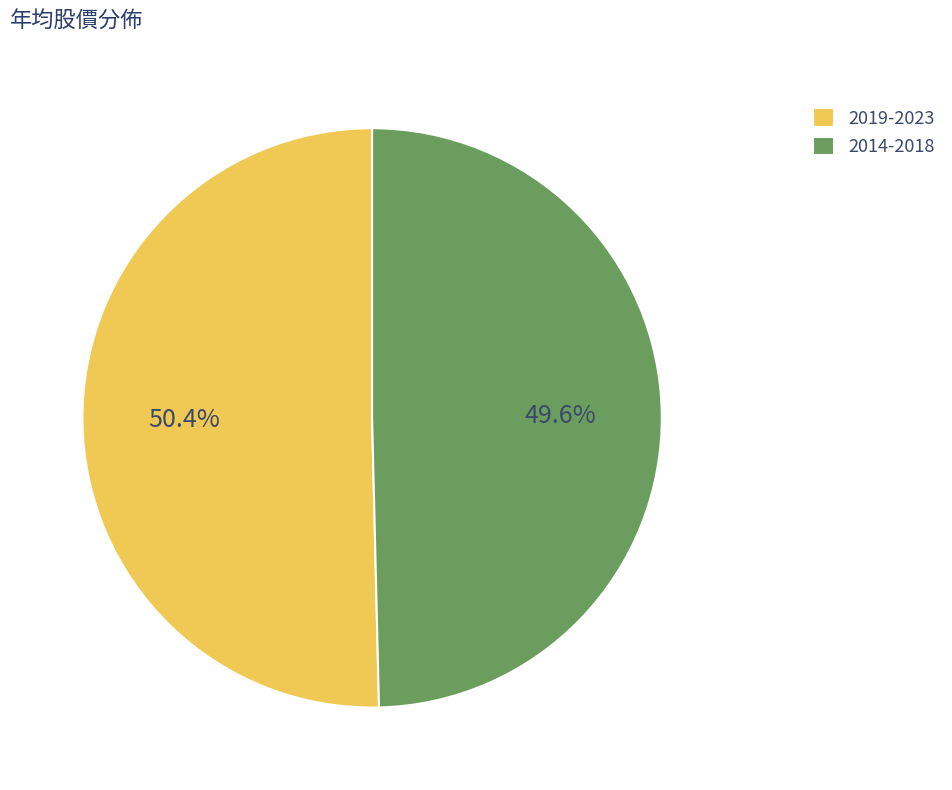

What is the ratio of the value at 2019-2023 to the value at 2014-2018?

1.0